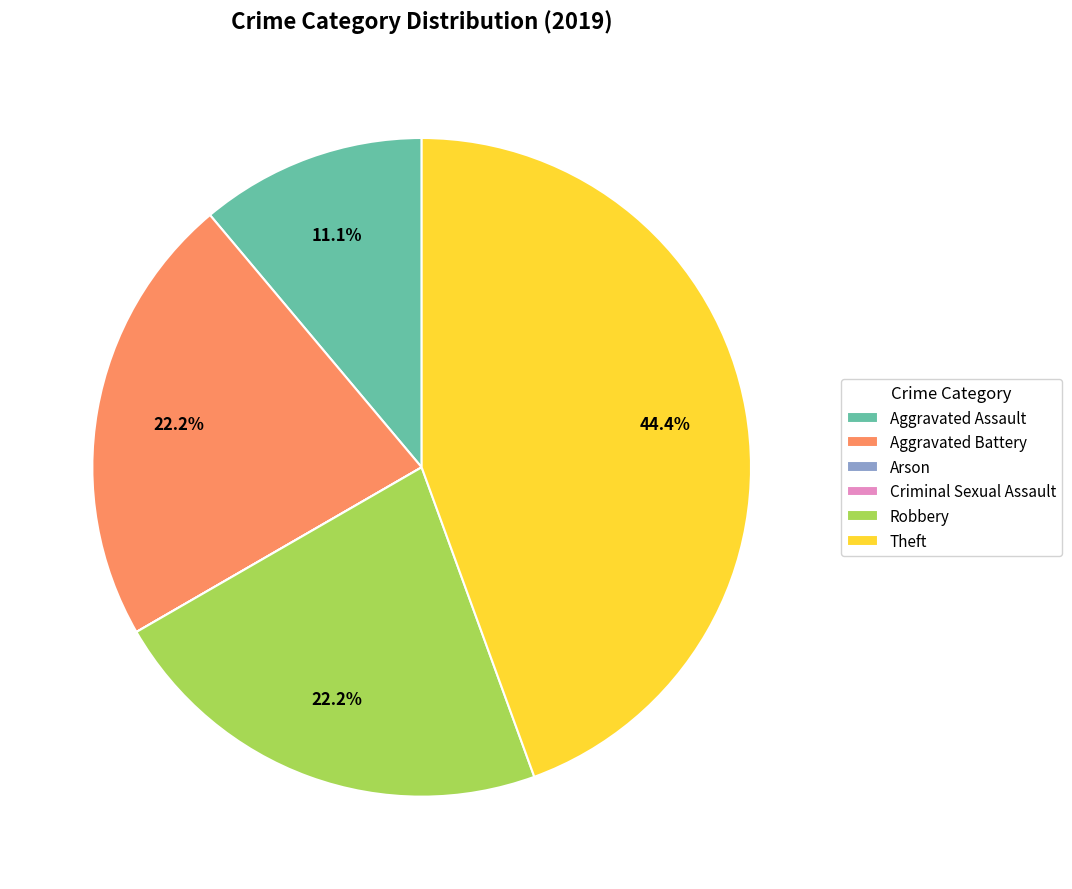

What is the ratio of the value at Robbery to the value at Theft?

0.5